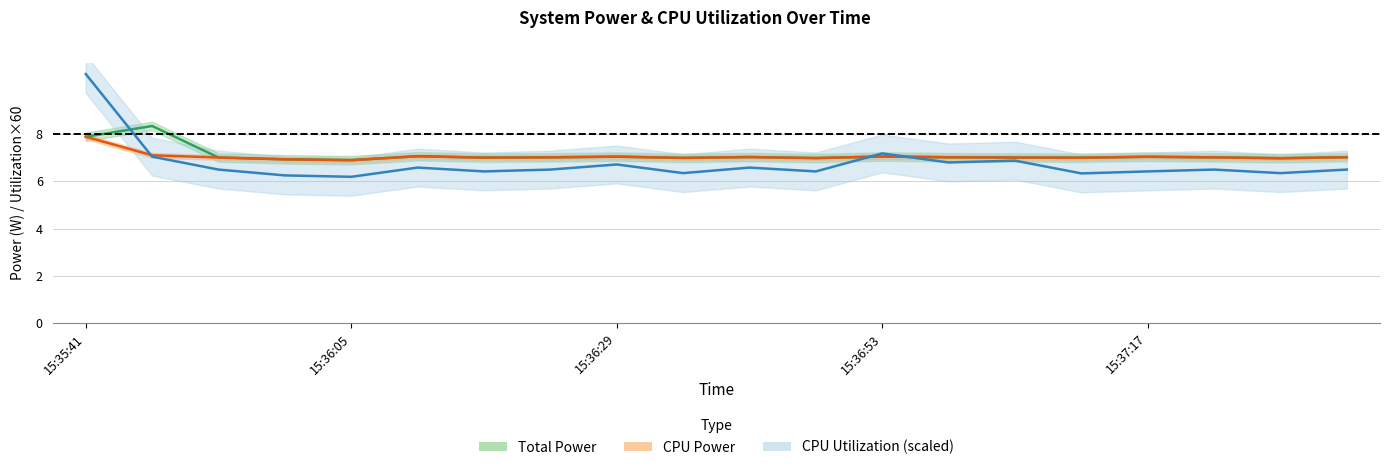

Between which two adjacent categories do Total Power and CPU Utilization first intersect?

15:35:41 and 15:35:47